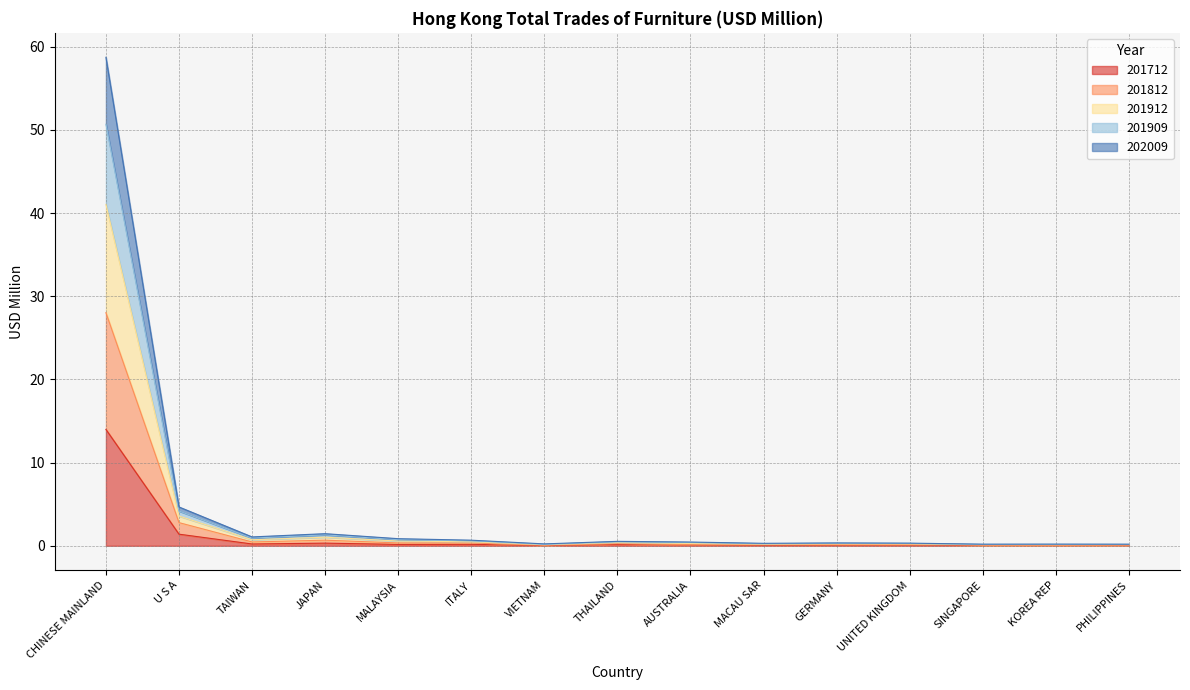

True or false: 202009 and 201712 intersect in this chart.

False